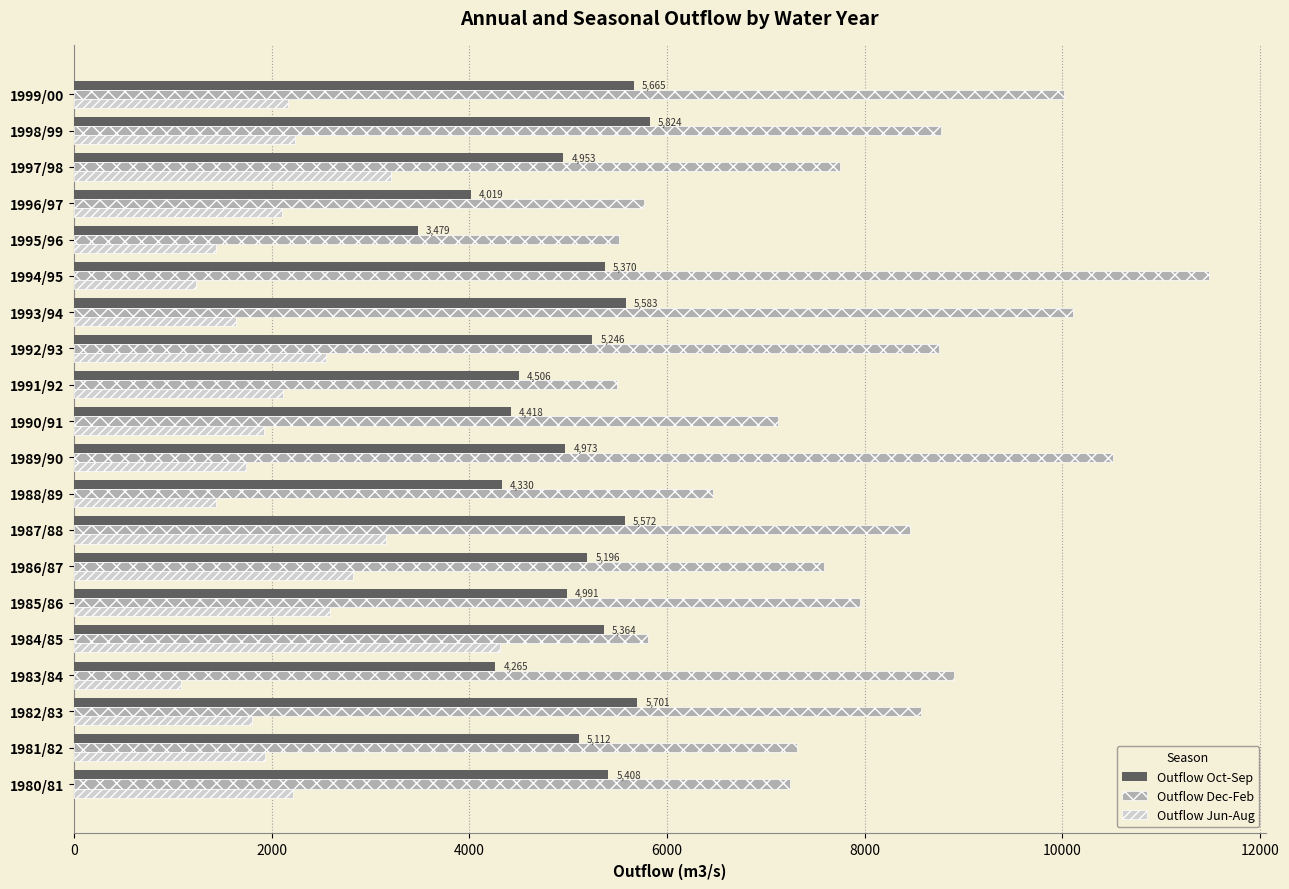

Is the value of Outflow Jun-Aug at 1998/99 greater than the value of Outflow Dec-Feb at 1983/84?

No